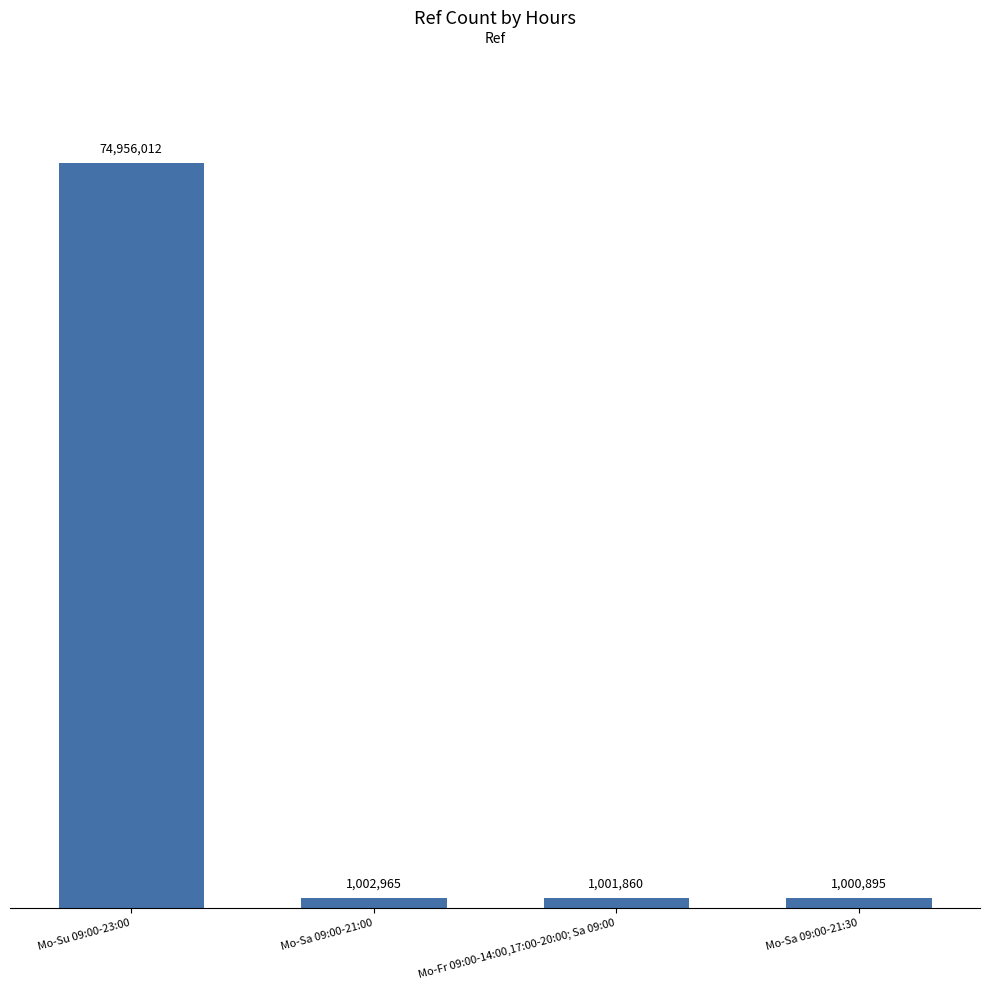

Are the bars horizontal?

No